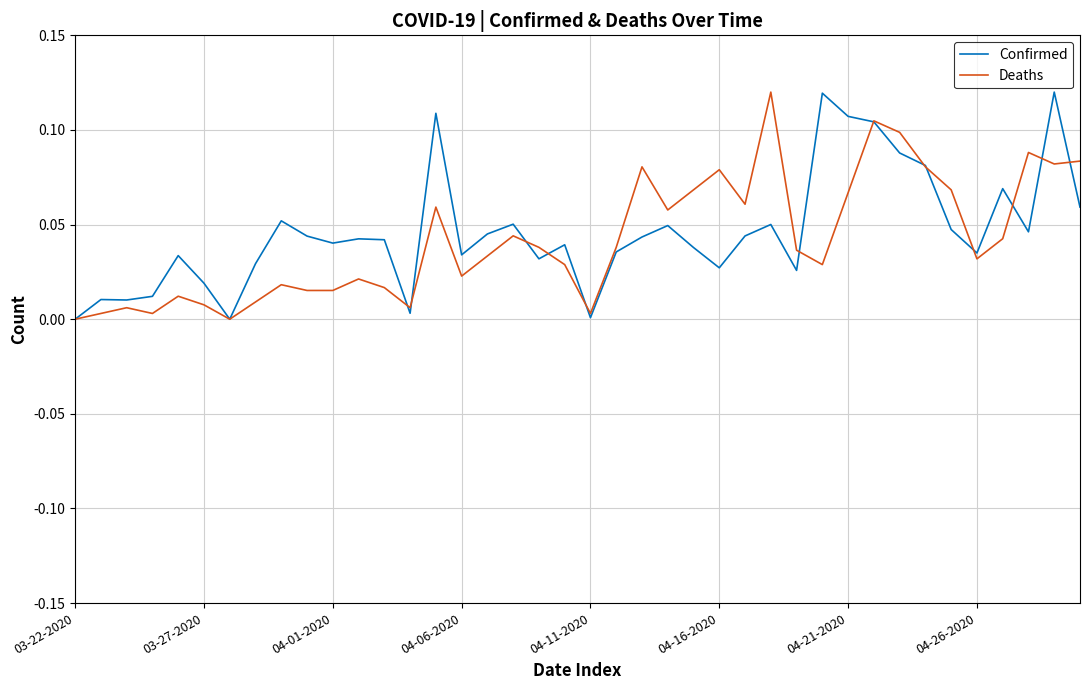

What is the difference between the maximum and minimum values in the Confirmed series?

0.1